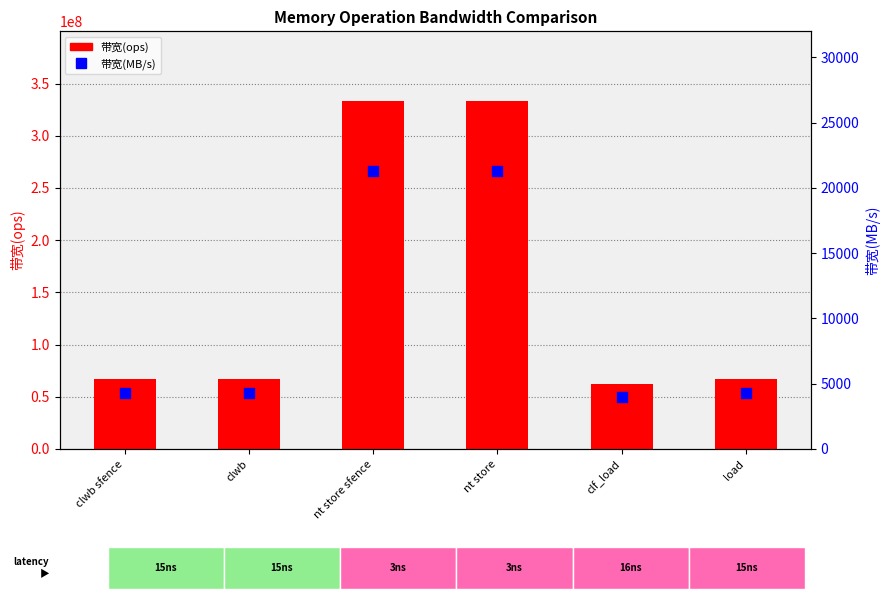

What are all the series names shown in the legend?

带宽(ops), 带宽(MB/s)